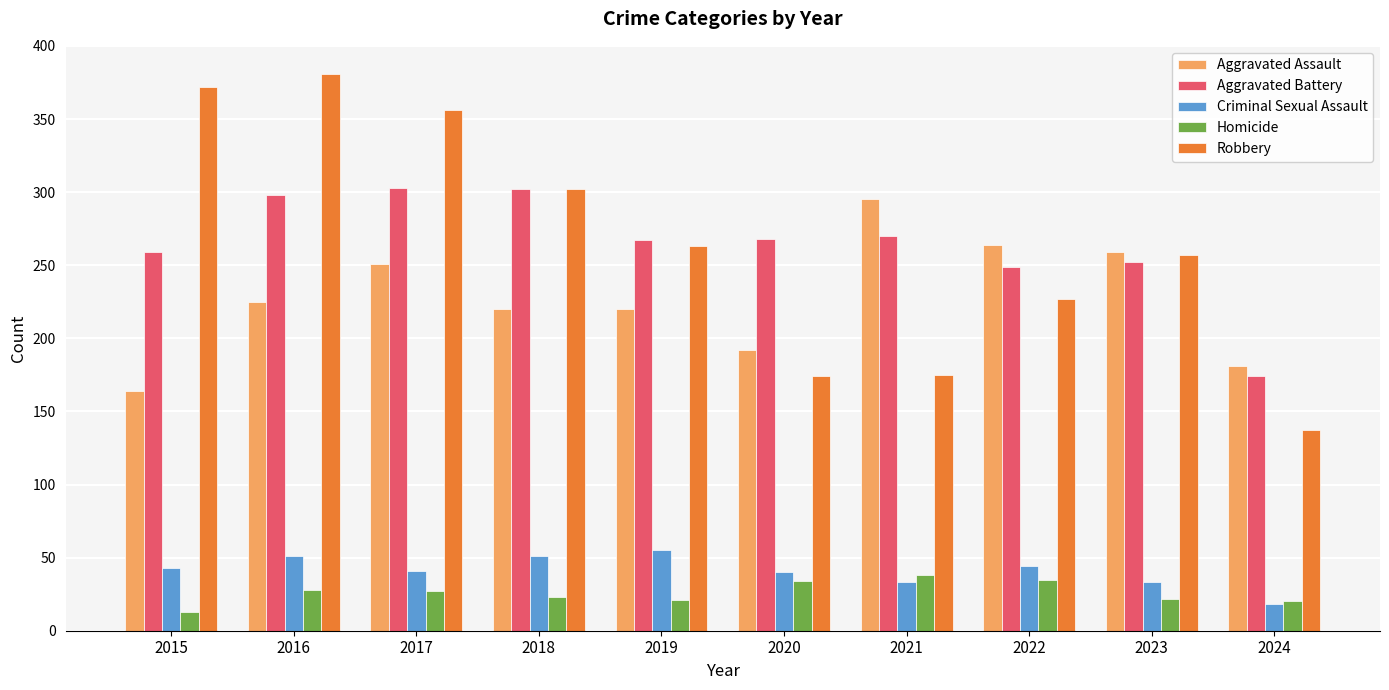

Between 2021 and 2023, which series saw the biggest shift?

Robbery